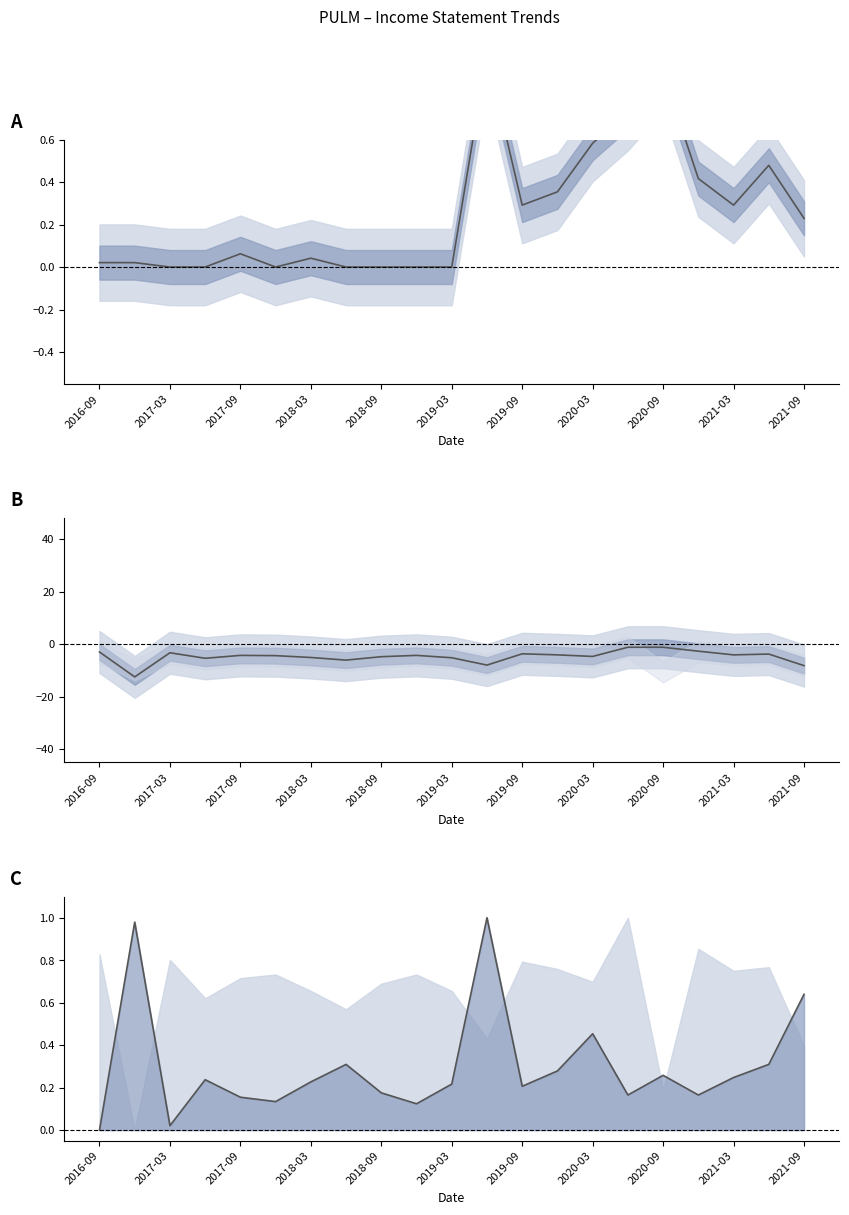

Where does the Operating Income or Loss series first go above -4?

2016-09